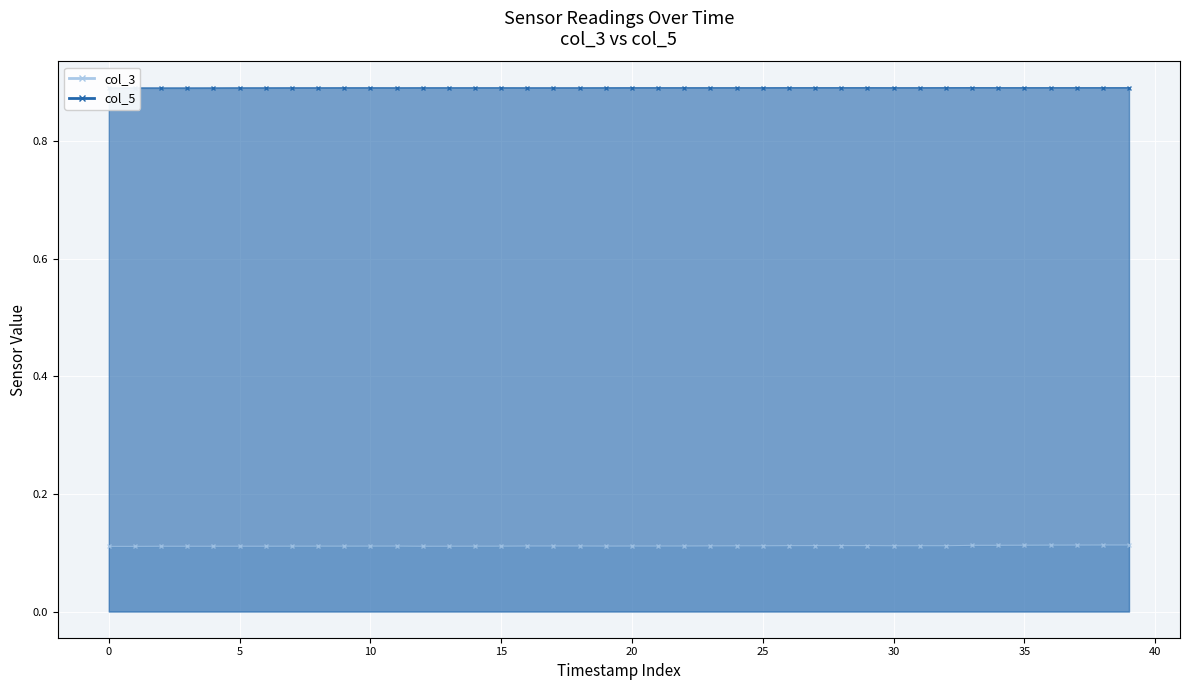

Which category has the highest value in the col_3 series?

38